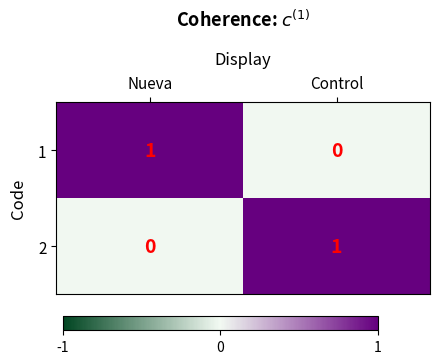

Where is 1 nearest to the value 0?

Control